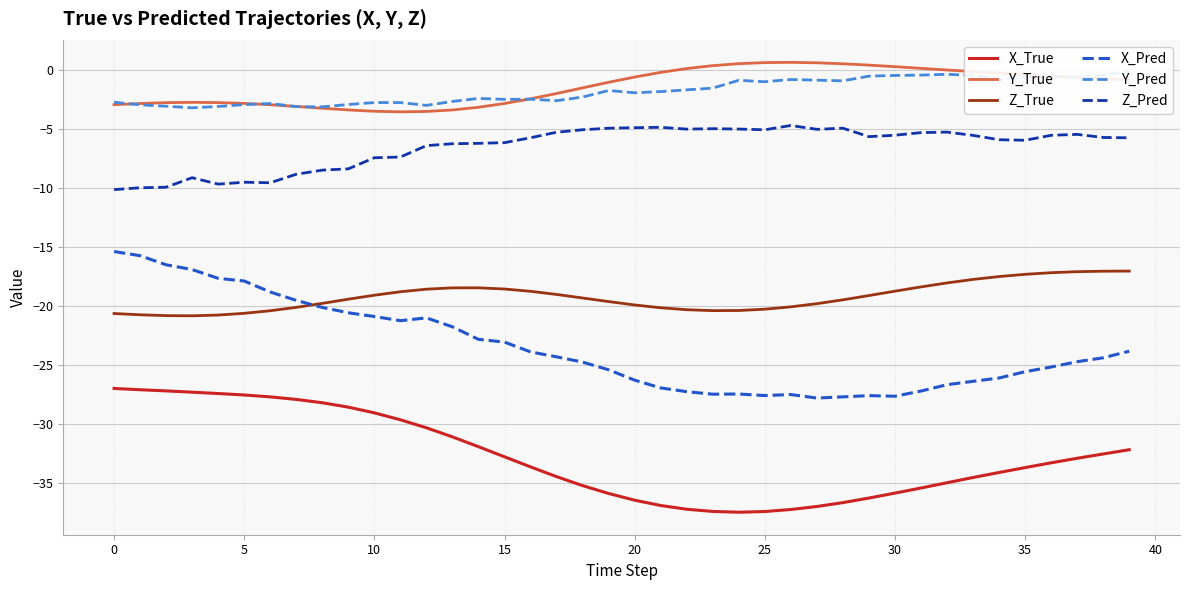

Rank the series at 18 from highest to lowest value.

Y_True, Y_Pred, Z_Pred, Z_True, X_Pred, X_True